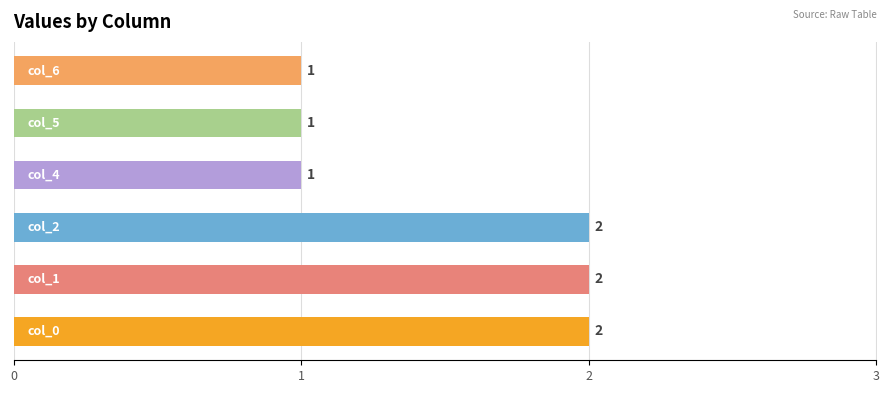

What is the sum of all values?

9